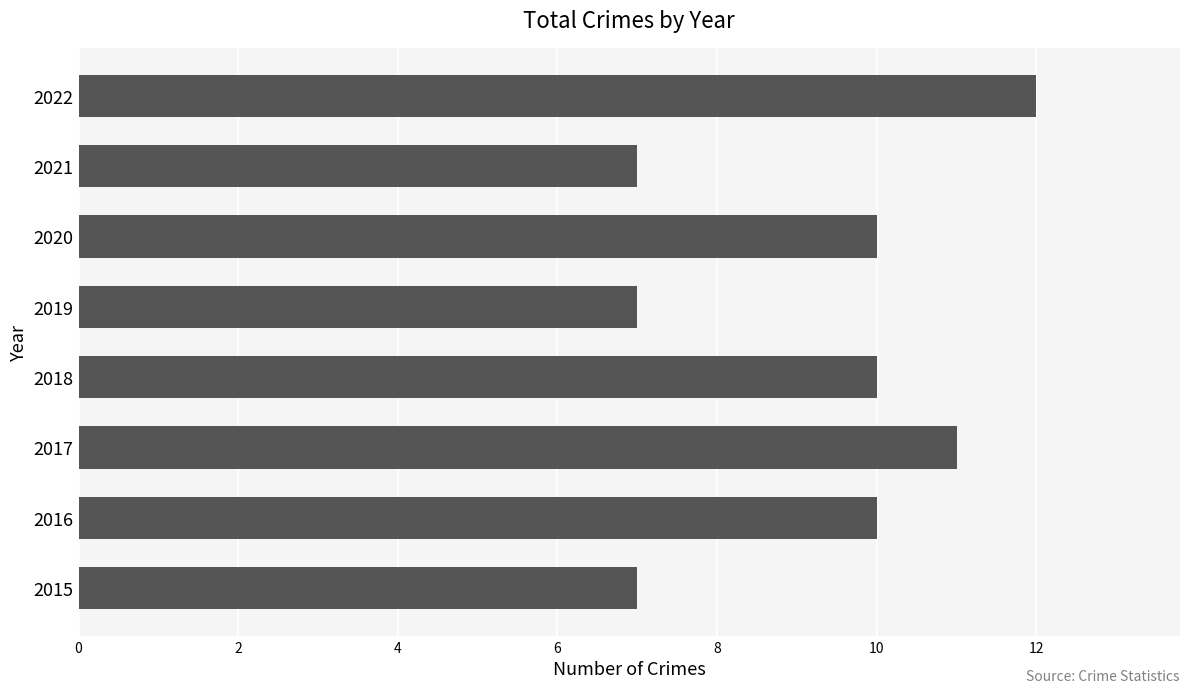

What is the change in value from 2019 to 2022?

+5